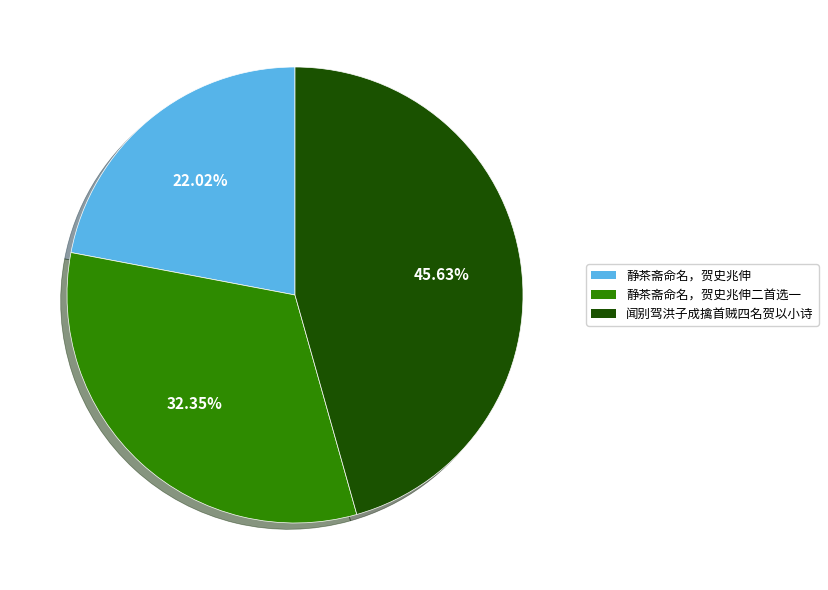

To the nearest percent, what portion does 闻别驾洪子成擒首贼四名贺以小诗 represent?

46%